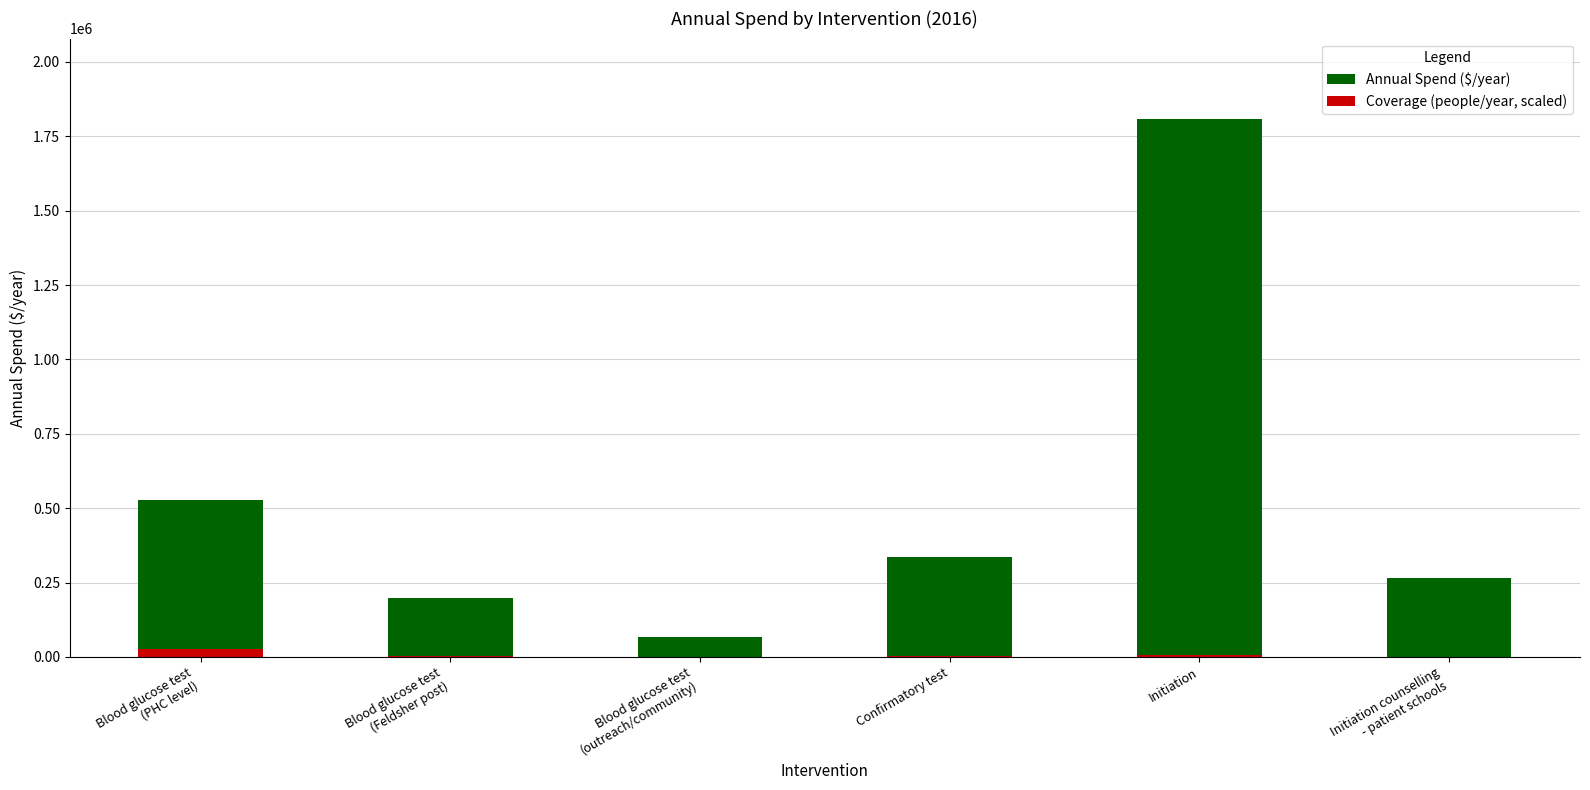

Is the value of Coverage (people/year, scaled) at Blood glucose test
(outreach/community) greater than the value of Annual Spend ($/year) at Confirmatory test?

No